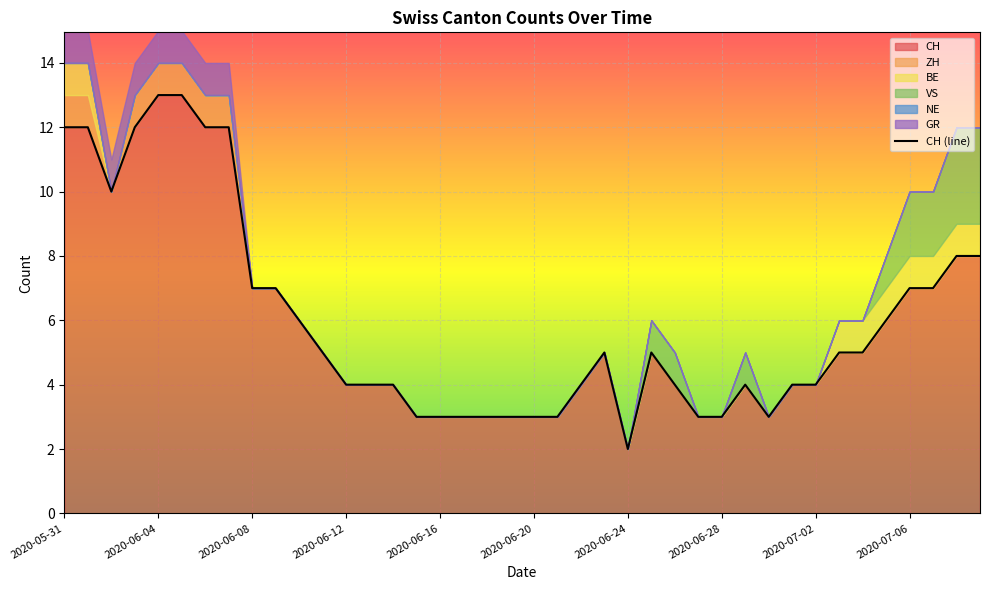

The CH series shows 3 at 2020-06-28. True or false?

True